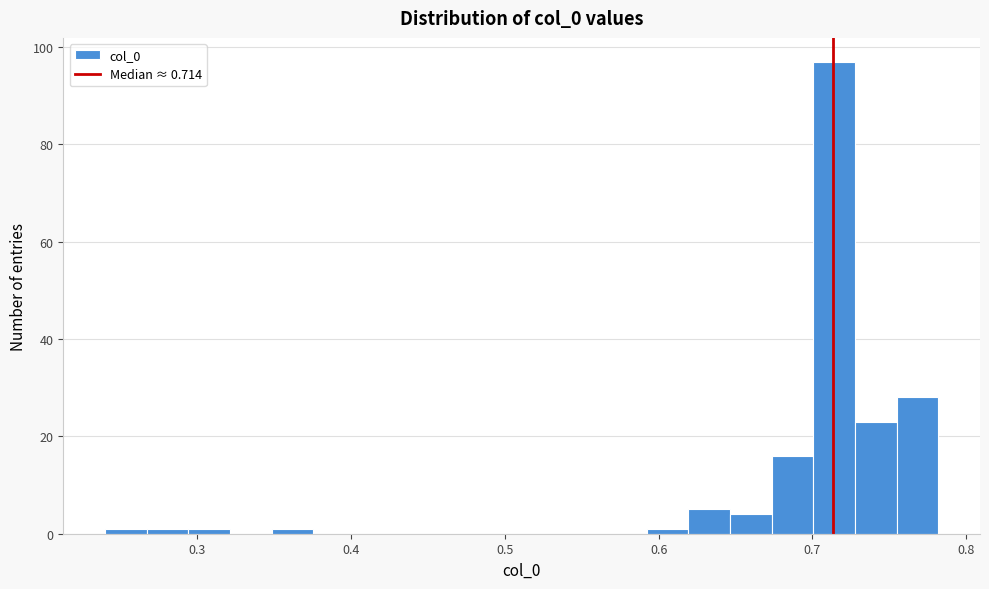

Read against the x-axis, roughly where is the centre of the tallest bar?

0.71